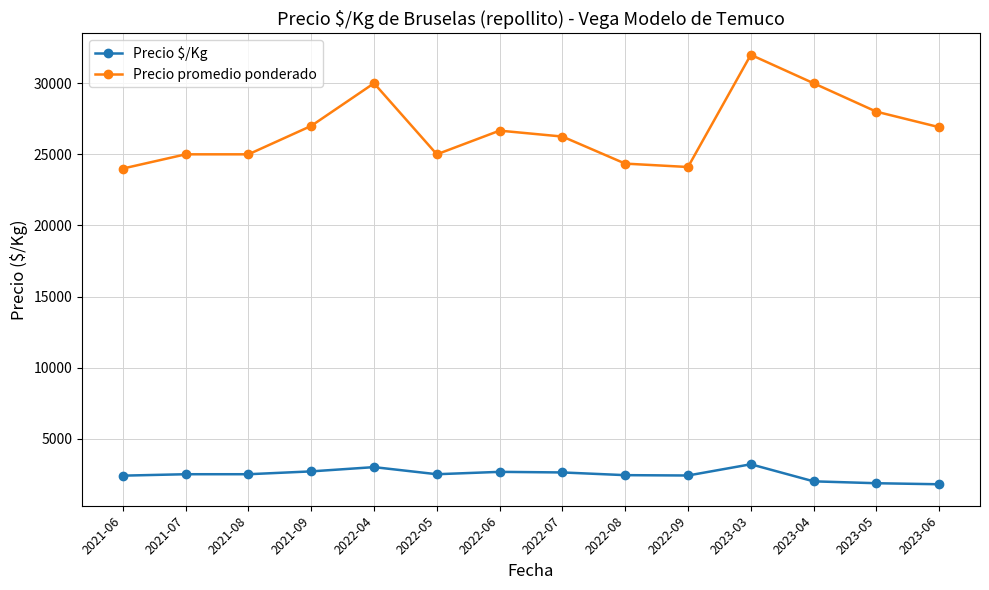

Count the number of data series in this chart.

2